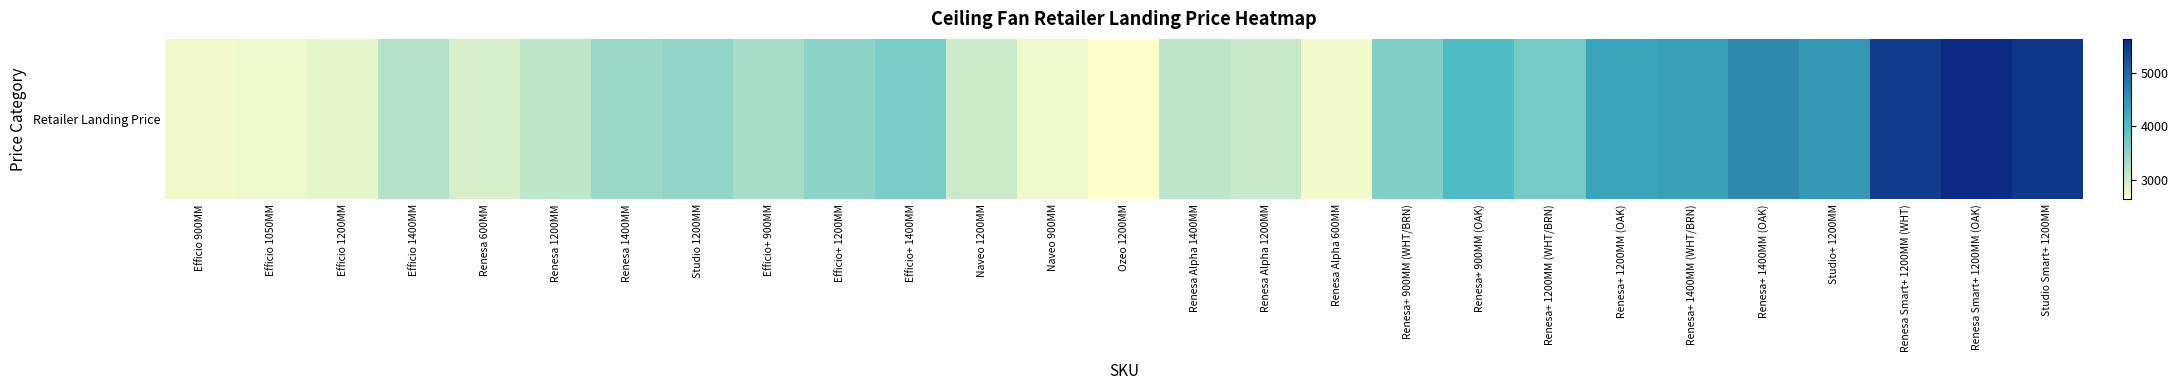

List the labels in order of value, smallest first.

Ozeo 1200MM, Renesa Alpha 600MM, Efficio 900MM, Naveo 900MM, Efficio 1050MM, Efficio 1200MM, Renesa 600MM, Naveo 1200MM, Renesa Alpha 1200MM, Renesa 1200MM, Renesa Alpha 1400MM, Efficio 1400MM, Efficio+ 900MM, Renesa 1400MM, Studio 1200MM, Efficio+ 1200MM, Renesa+ 900MM (WHT/BRN), Efficio+ 1400MM, Renesa+ 1200MM (WHT/BRN), Renesa+ 900MM (OAK), Renesa+ 1200MM (OAK), Renesa+ 1400MM (WHT/BRN), Studio+ 1200MM, Renesa+ 1400MM (OAK), Renesa Smart+ 1200MM (WHT), Studio Smart+ 1200MM, Renesa Smart+ 1200MM (OAK)